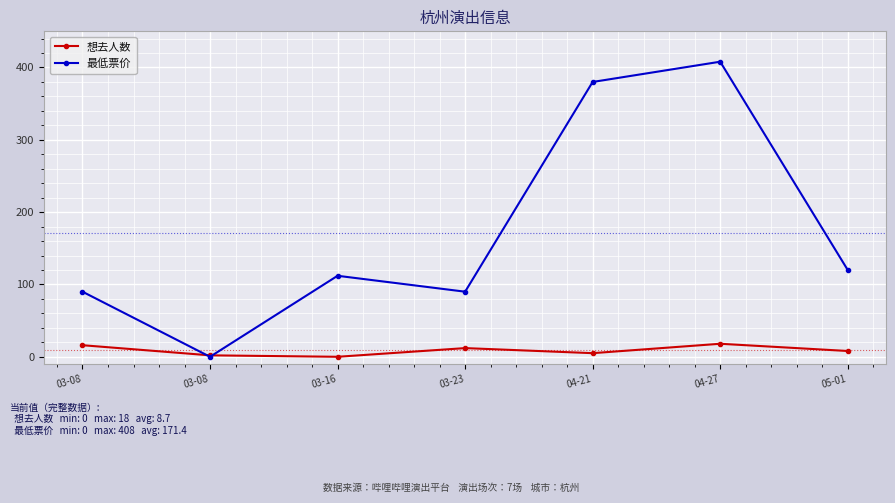

What are all the series names shown in the legend?

想去人数, 最低票价